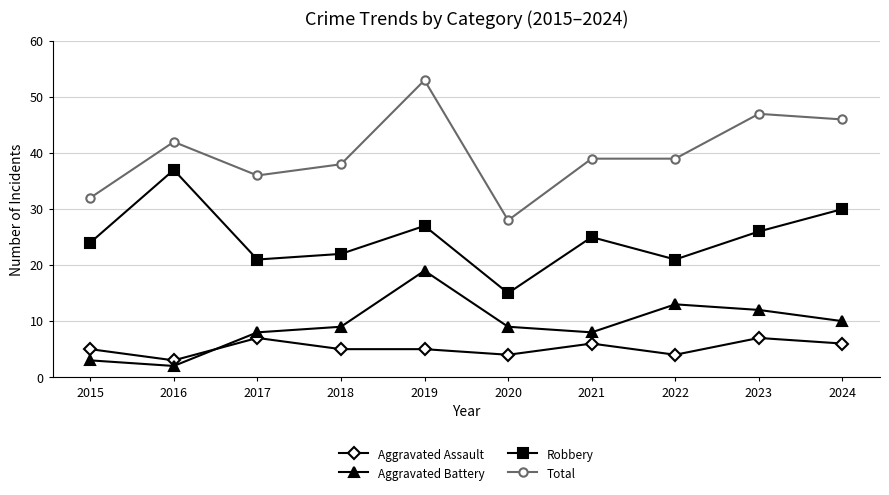

What are all the series names shown in the legend?

Aggravated Assault, Aggravated Battery, Robbery, Total